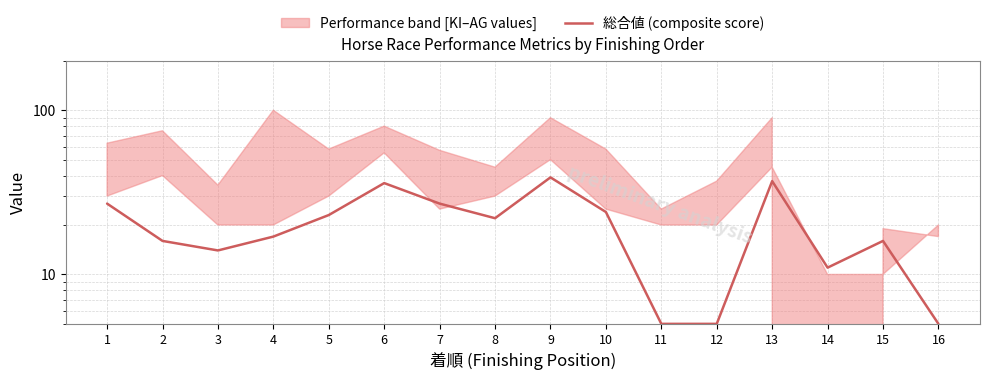

At which category does the data reach its first local valley?

3